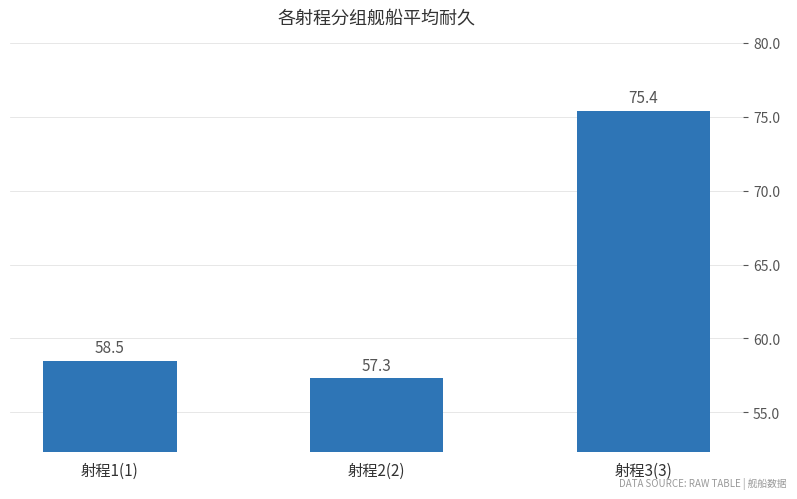

Reading left to right, transcribe all the data shown in this chart.

射程1(1)=58.5	射程2(2)=57.3	射程3(3)=75.4